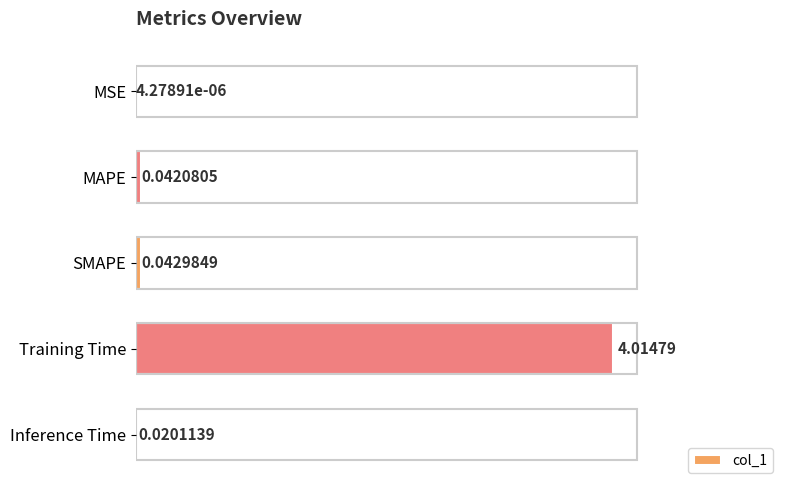

Between MSE and Inference Time, which is larger?

Inference Time